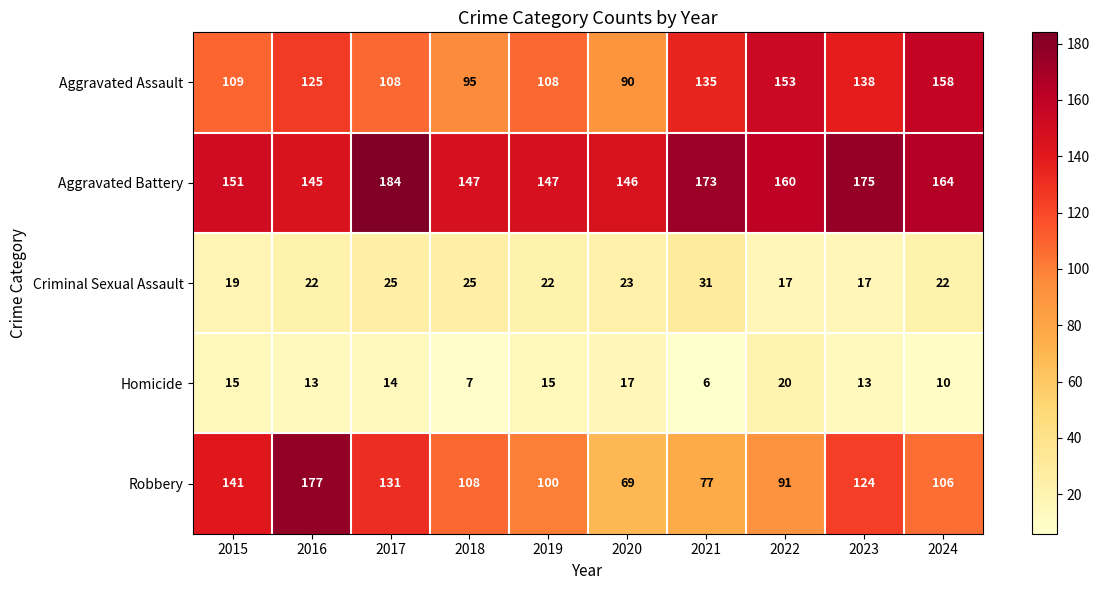

What is the spread (max minus min) of values at 2022?

143